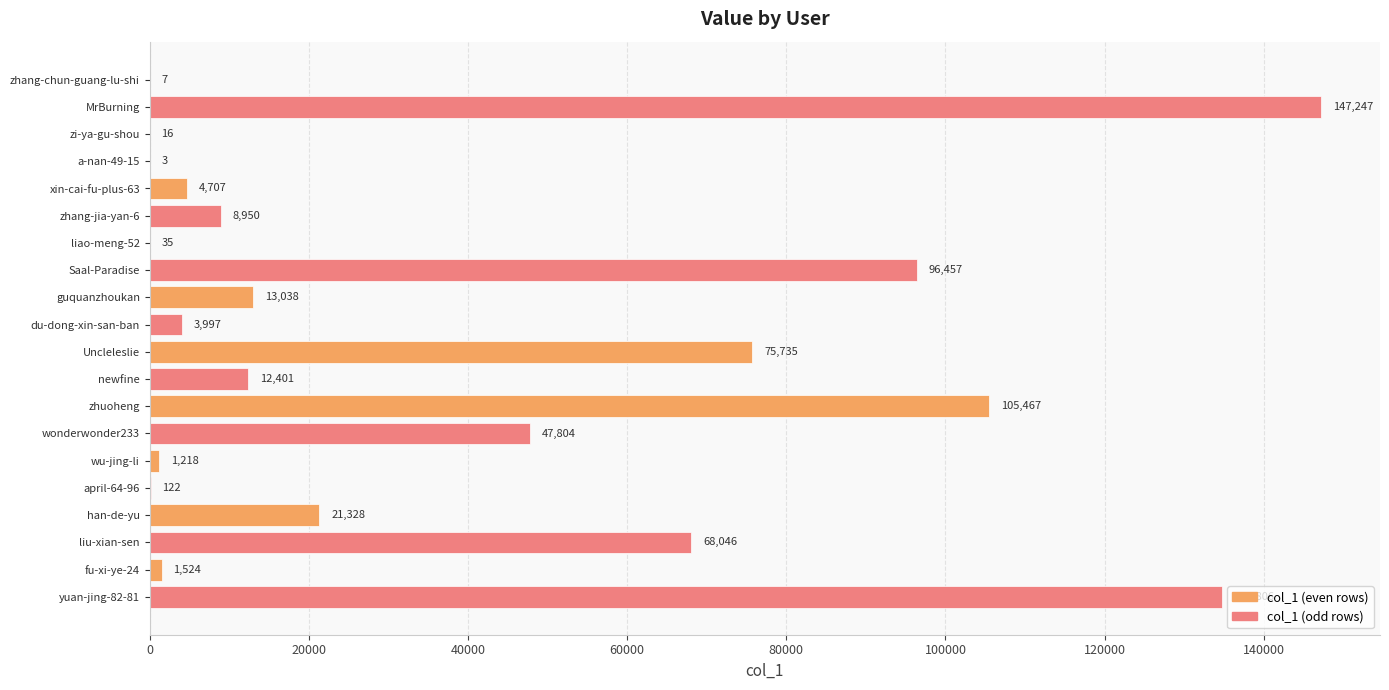

At which category does the chart reach its peak across all series?

MrBurning